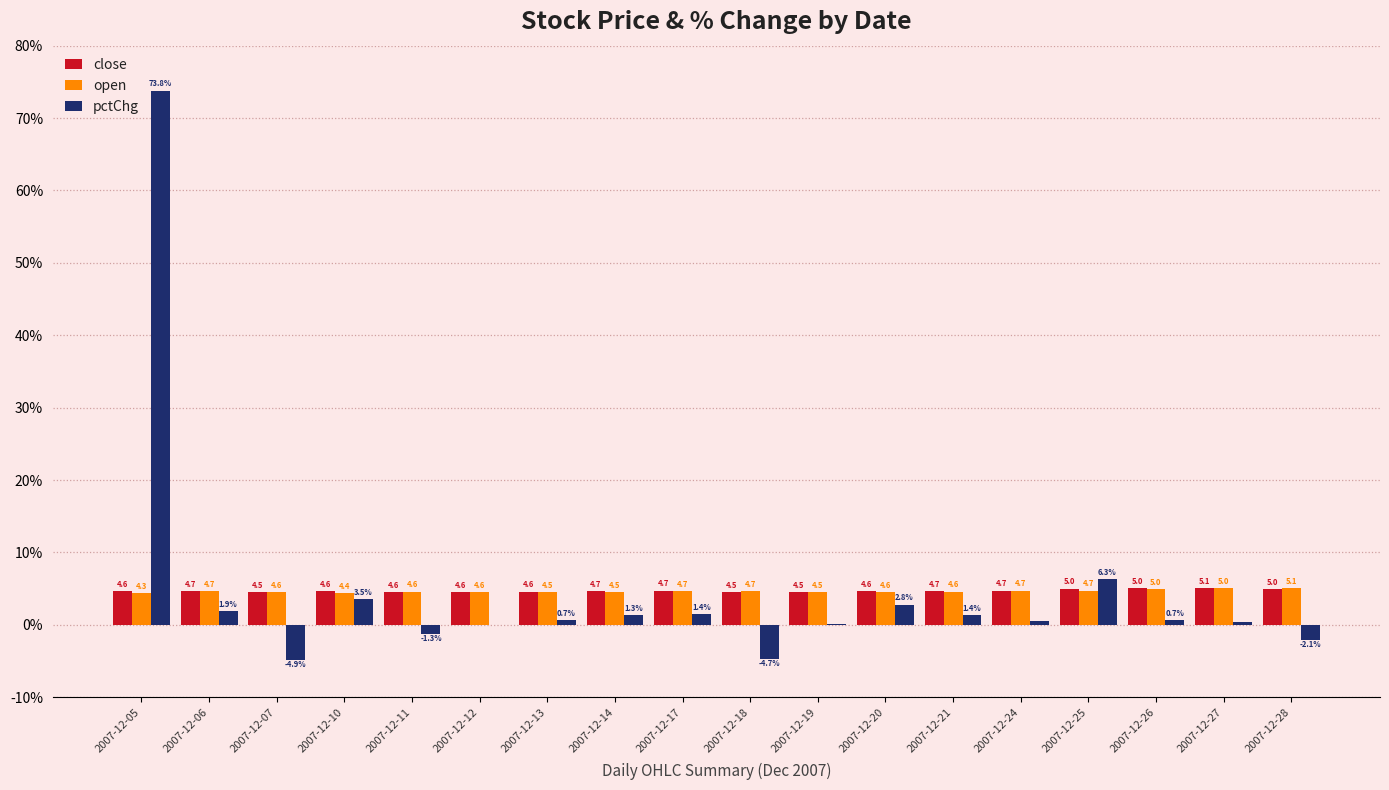

Which series has the largest range (max minus min)?

pctChg